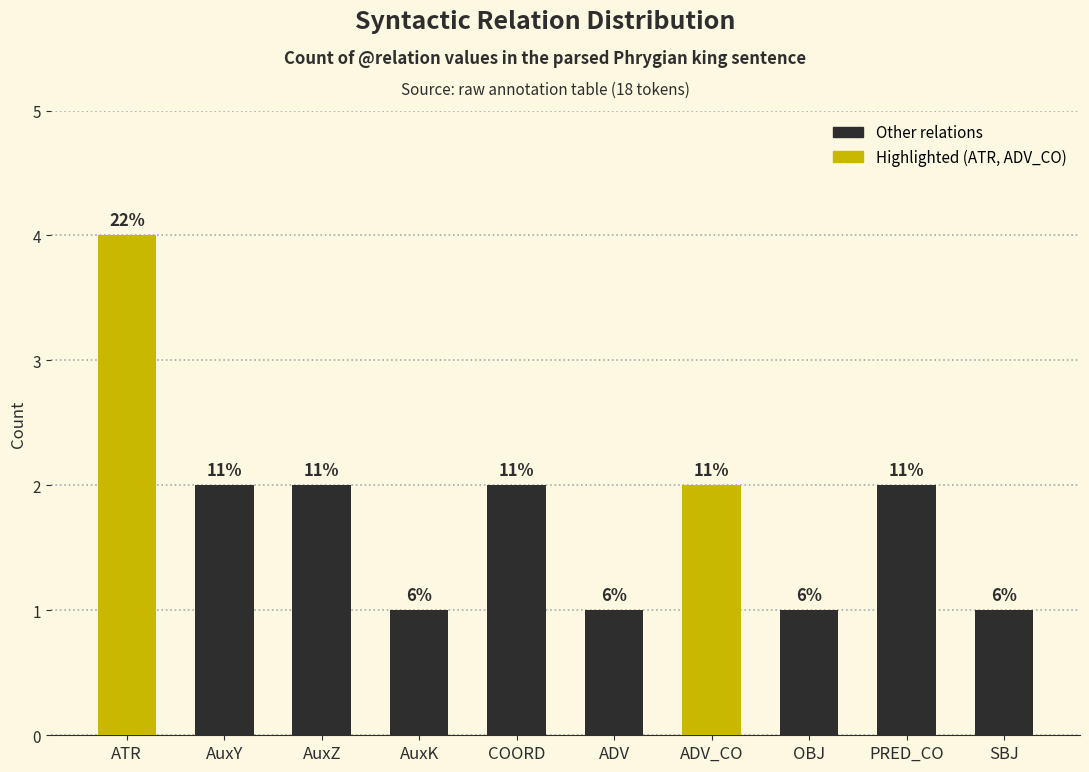

How many bars are there in total?

10